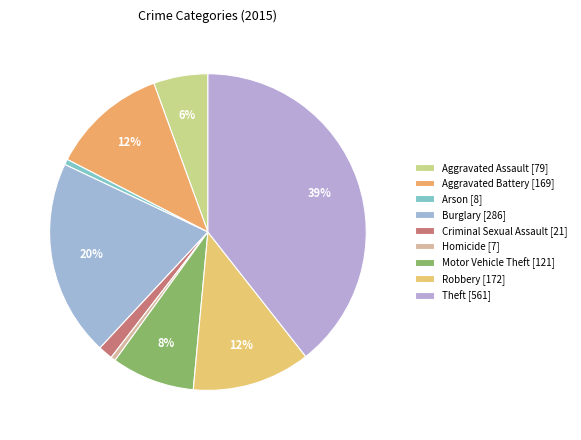

What percentage is the Aggravated Assault slice, to the nearest percent?

6%